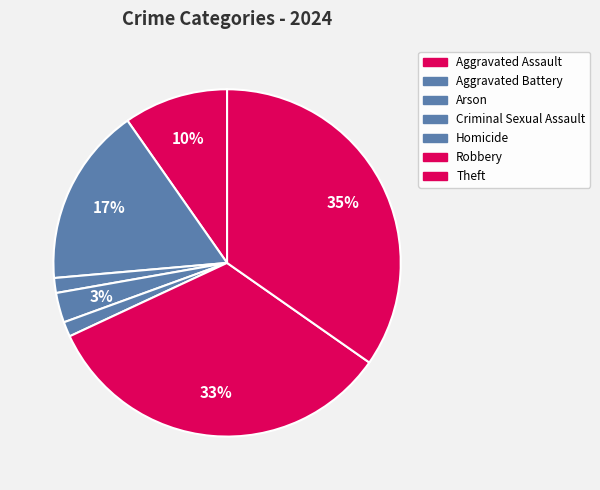

Count the number of slices in the pie.

7